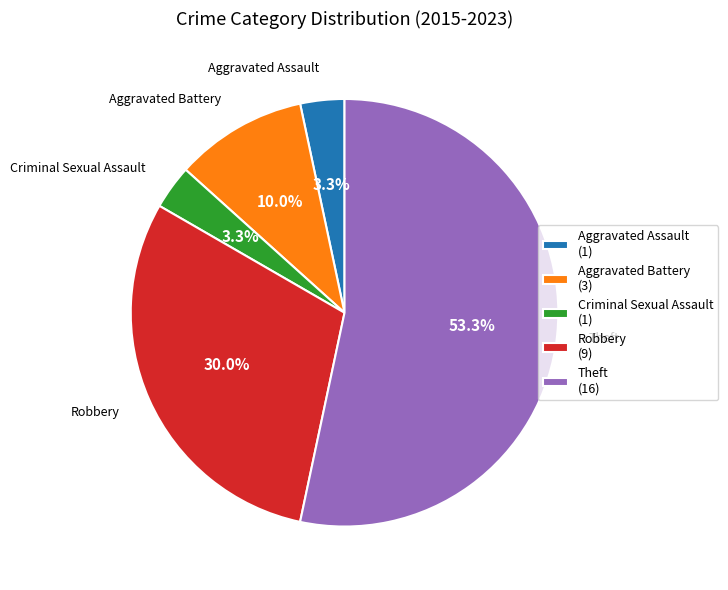

Do Aggravated Battery and Criminal Sexual Assault together represent more than half of the pie?

No